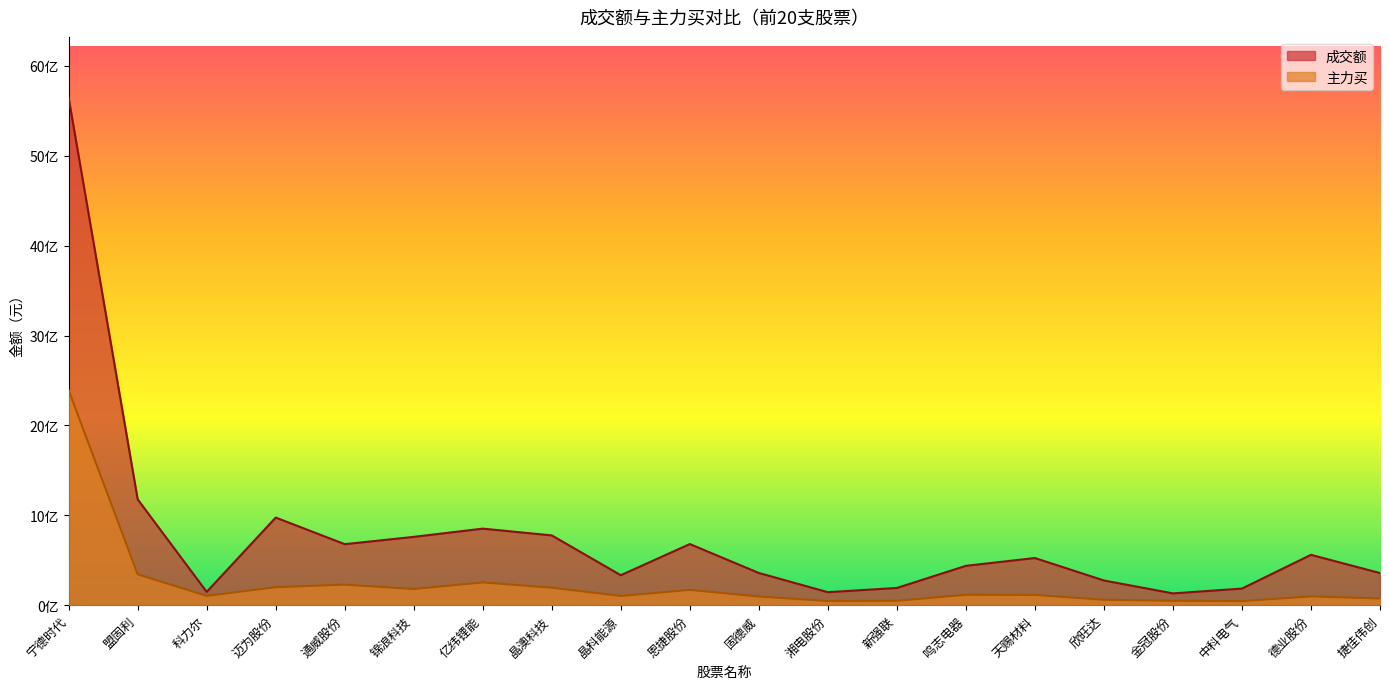

How many lines are shown in the chart?

2